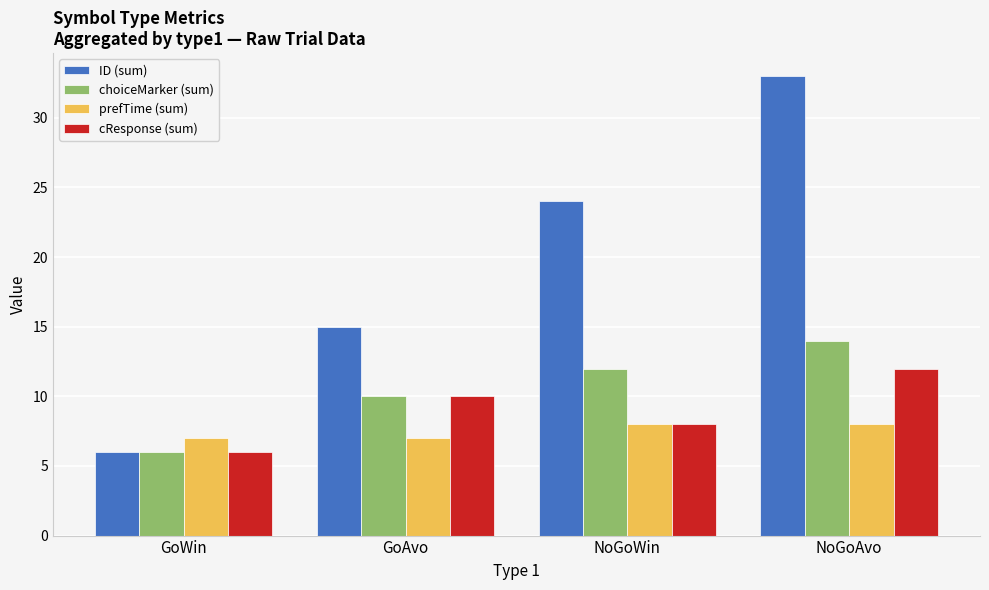

What is the value of the ID (sum) bar at the 4th from the left?

33